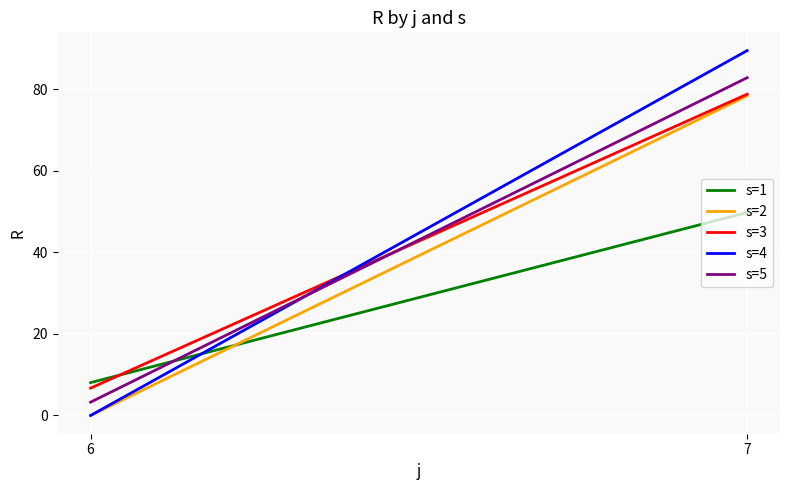

Which series changed the most between 6 and 7?

s=4